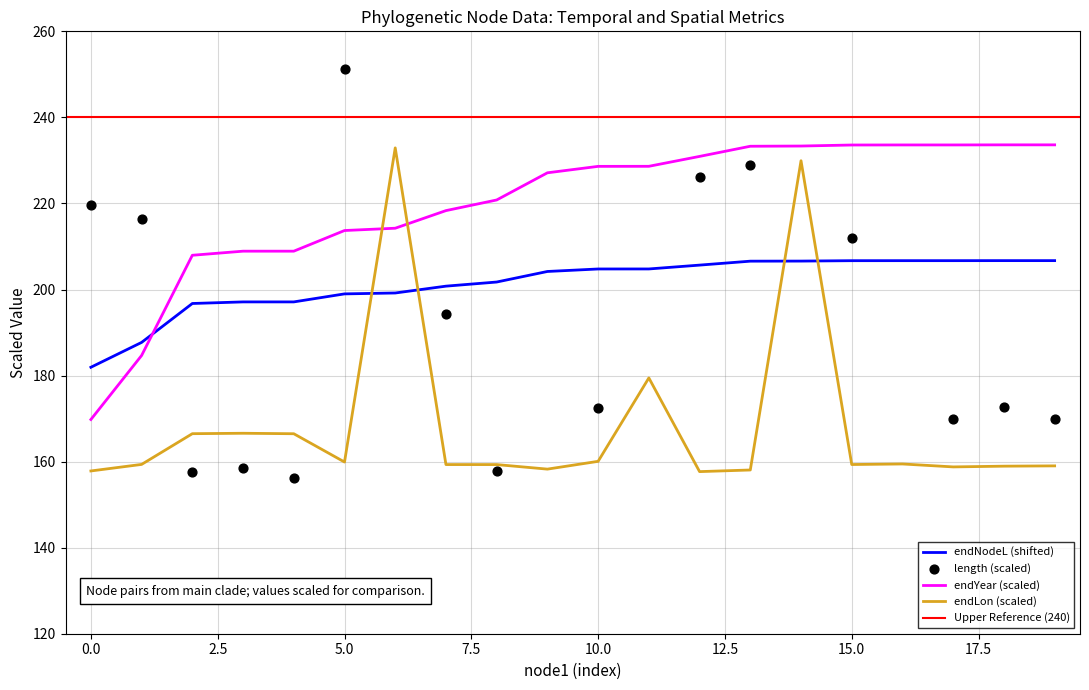

Which series has the widest spread of Y values?

length